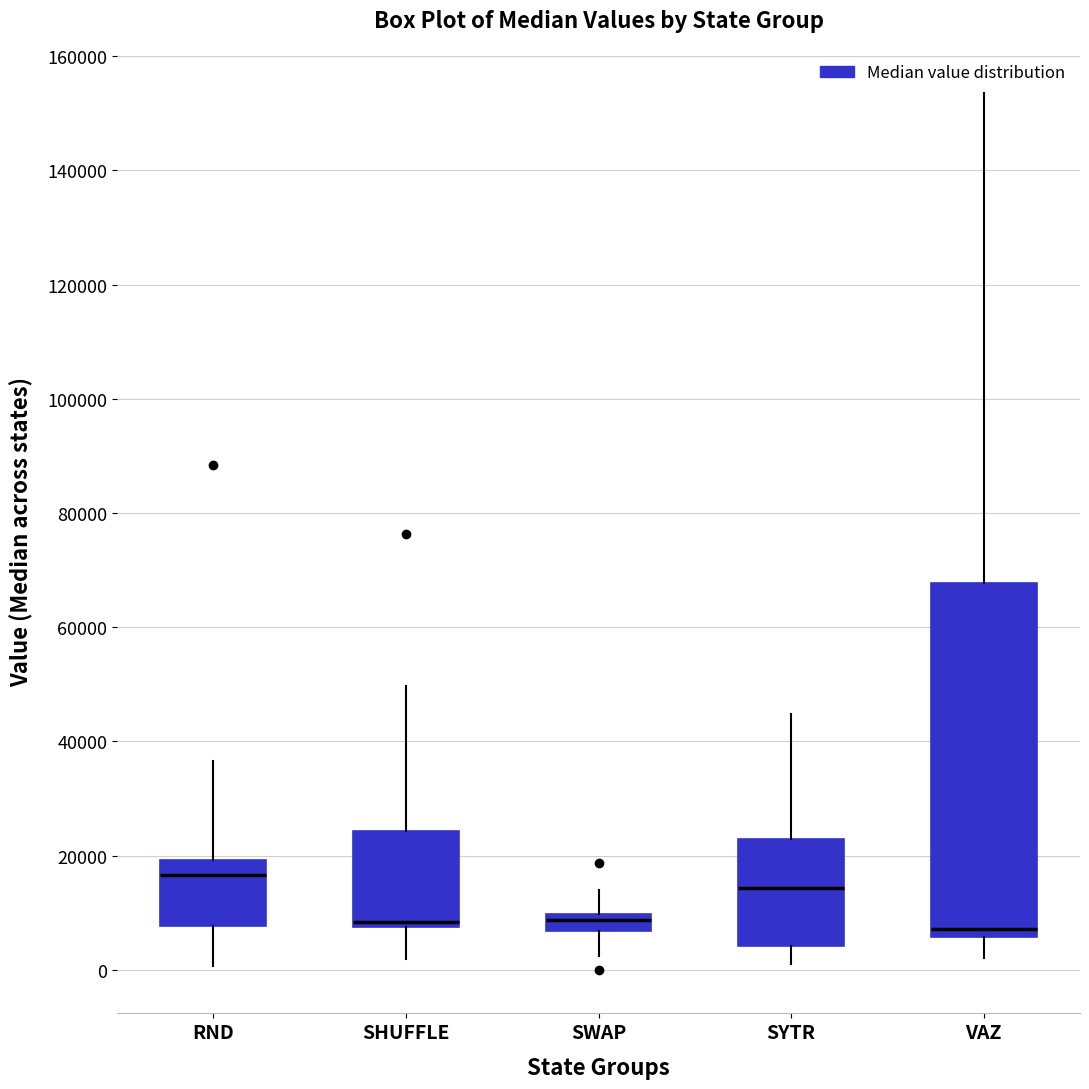

Where is the upper edge of the box for SHUFFLE on the y-axis? The values are not printed on the chart, so give them approximately, as read against the axis.

24000